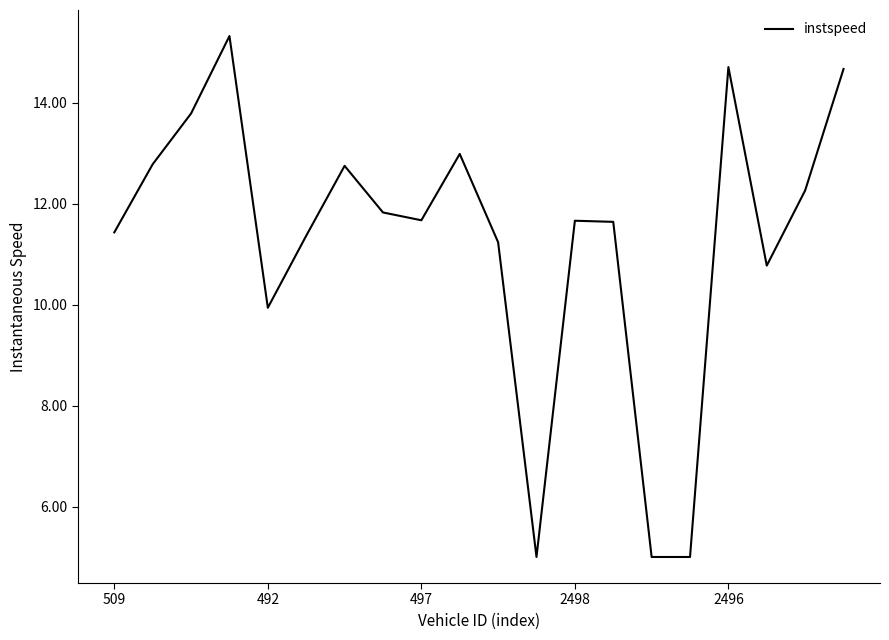

Does the chart have visible grid lines?

No